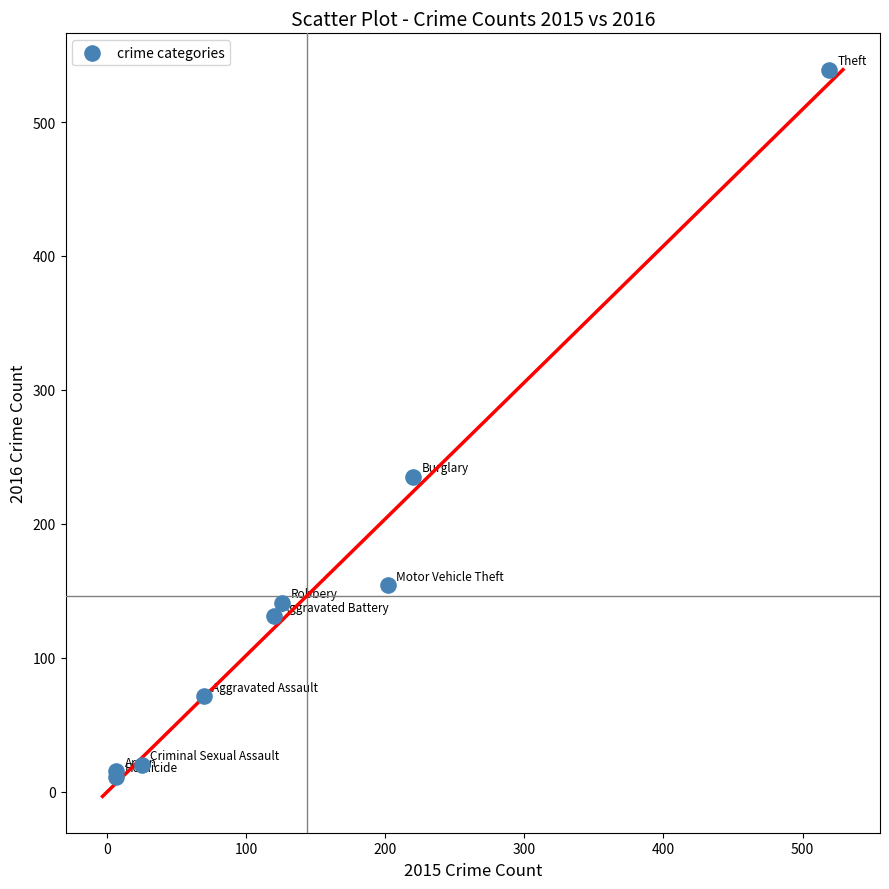

What Y value in the scatter plot is closest to 275?

235